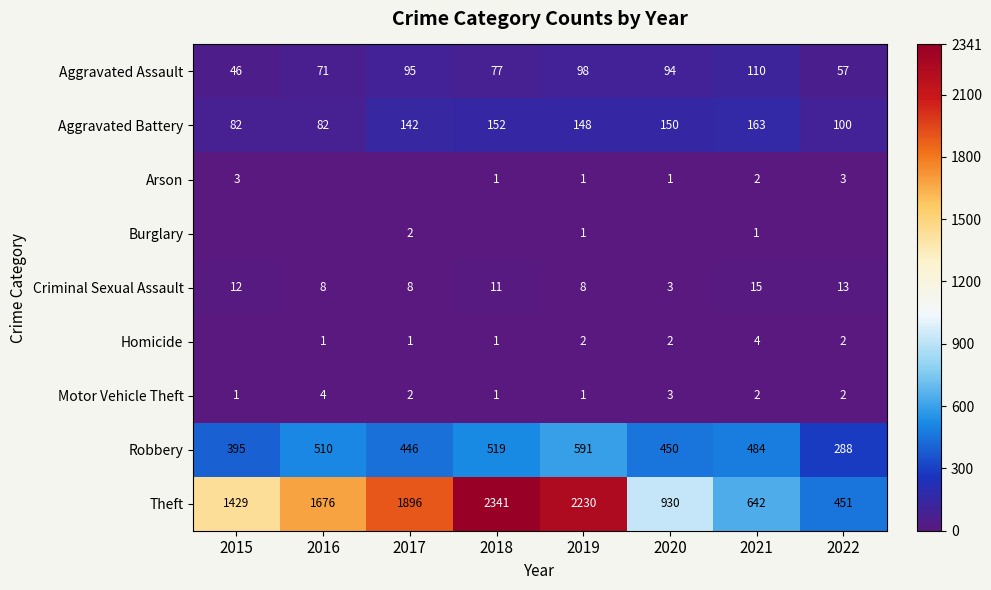

The value of Homicide at 2019 is 2. True or false?

True